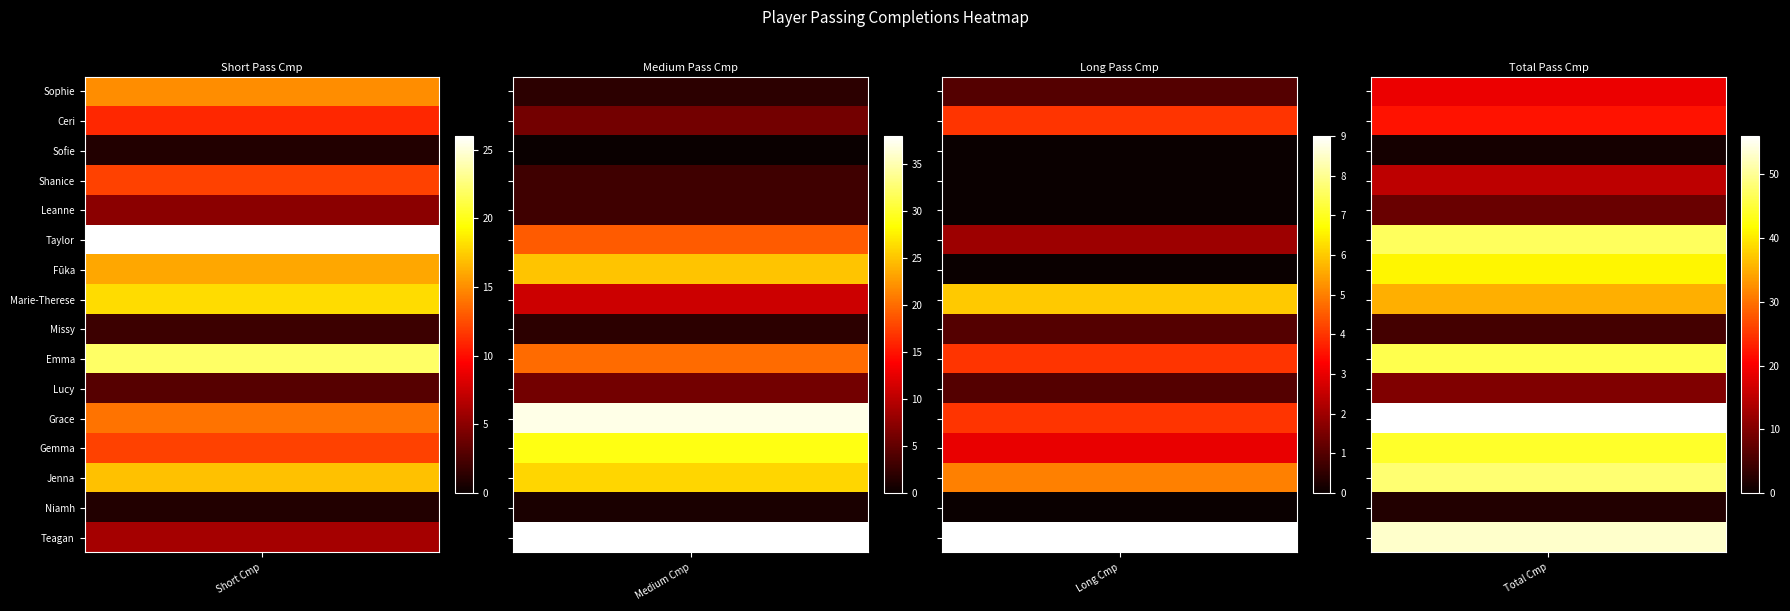

Reading left to right, transcribe all the data shown in this chart.

Sophie Román Haug: Sophie Román Haug=15	Ceri Holland=2	Sofie Lundgaard=1	Shanice van de Sanden=19
Ceri Holland: Sophie Román Haug=11	Ceri Holland=6	Sofie Lundgaard=4	Shanice van de Sanden=22
Sofie Lundgaard: Sophie Román Haug=1	Ceri Holland=0	Sofie Lundgaard=0	Shanice van de Sanden=1
Shanice van de Sanden: Sophie Román Haug=12	Ceri Holland=3	Sofie Lundgaard=0	Shanice van de Sanden=15
Leanne Kiernan: Sophie Román Haug=5	Ceri Holland=3	Sofie Lundgaard=0	Shanice van de Sanden=8
Taylor Hinds: Sophie Román Haug=26	Ceri Holland=19	Sofie Lundgaard=2	Shanice van de Sanden=47
Fūka Nagano: Sophie Román Haug=16	Ceri Holland=25	Sofie Lundgaard=0	Shanice van de Sanden=41
Marie-Therese Höbinger: Sophie Román Haug=18	Ceri Holland=11	Sofie Lundgaard=6	Shanice van de Sanden=35
Missy Bo Kearns: Sophie Román Haug=2	Ceri Holland=2	Sofie Lundgaard=1	Shanice van de Sanden=5
Emma Koivisto: Sophie Román Haug=22	Ceri Holland=20	Sofie Lundgaard=4	Shanice van de Sanden=46
Lucy Parry: Sophie Román Haug=3	Ceri Holland=6	Sofie Lundgaard=1	Shanice van de Sanden=10
Grace Fisk: Sophie Román Haug=14	Ceri Holland=37	Sofie Lundgaard=4	Shanice van de Sanden=56
Gemma Bonner: Sophie Román Haug=12	Ceri Holland=29	Sofie Lundgaard=3	Shanice van de Sanden=44
Jenna Clark: Sophie Román Haug=17	Ceri Holland=26	Sofie Lundgaard=5	Shanice van de Sanden=48
Niamh Fahey: Sophie Román Haug=1	Ceri Holland=1	Sofie Lundgaard=0	Shanice van de Sanden=2
Teagan Micah: Sophie Román Haug=6	Ceri Holland=38	Sofie Lundgaard=9	Shanice van de Sanden=53